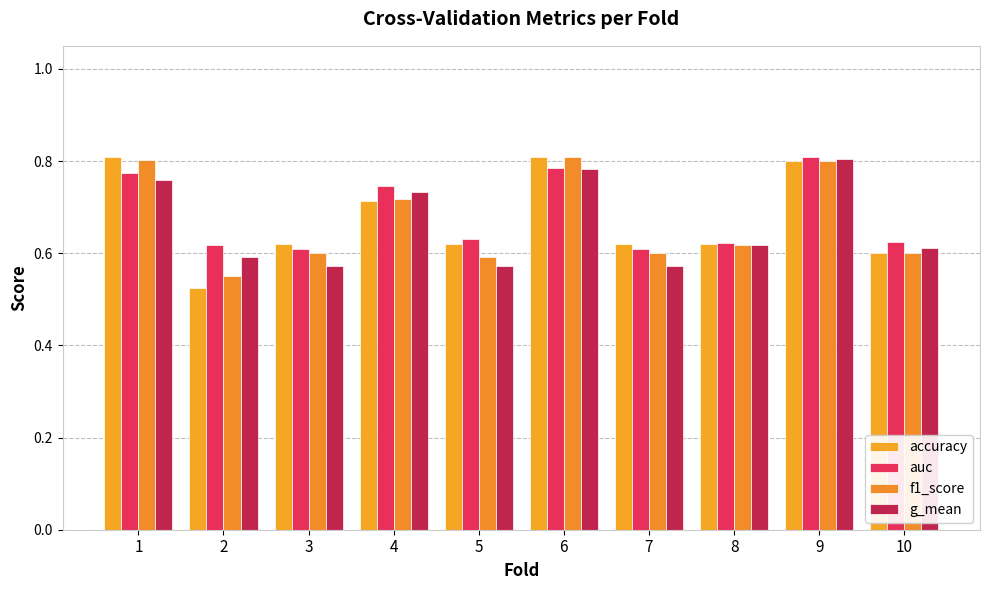

What is the lowest value of the f1_score series?

0.6